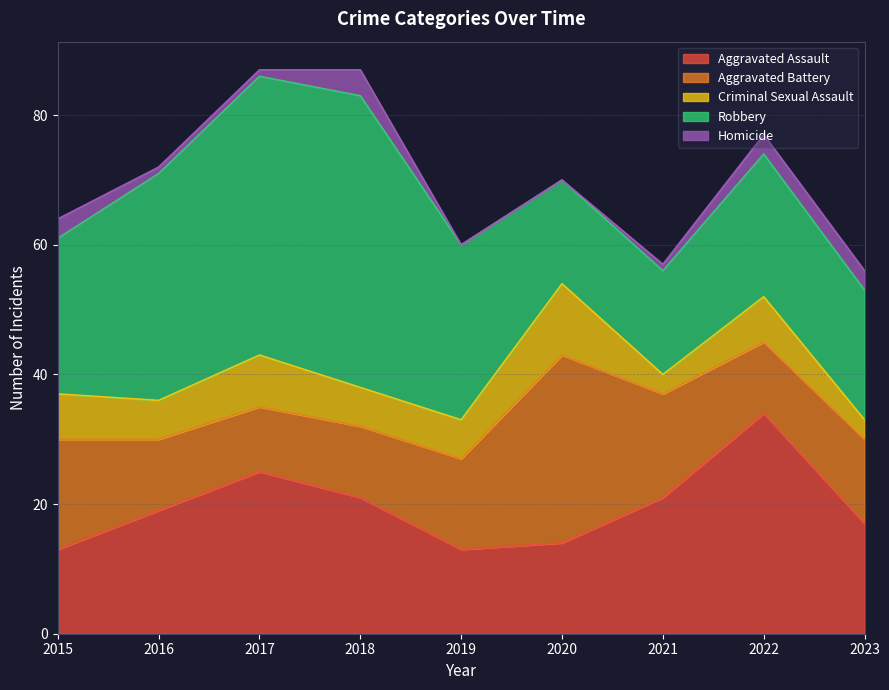

Reading right to left, what are all the values shown in this chart?

Aggravated Assault: 17	34	21	14	13	21	25	19	13
Aggravated Battery: 13	11	16	29	14	11	10	11	17
Criminal Sexual Assault: 3	7	3	11	6	6	8	6	7
Robbery: 20	22	16	16	27	45	43	35	24
Homicide: 3	3	1	0	0	4	1	1	3